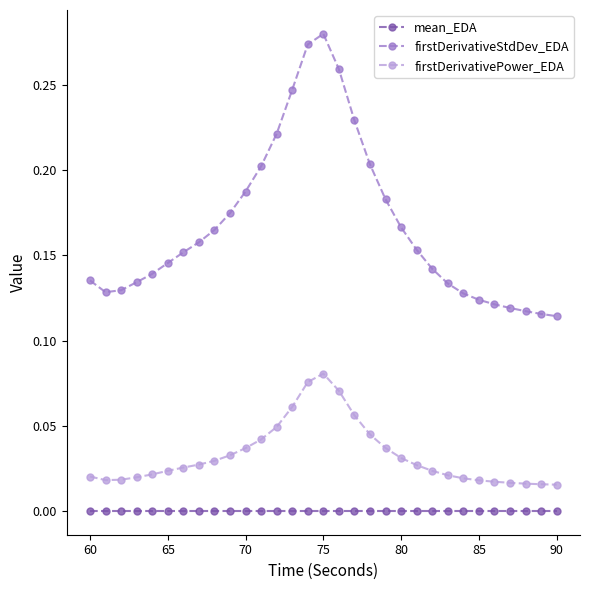

Which series has the largest total across all categories?

firstDerivativeStdDev_EDA